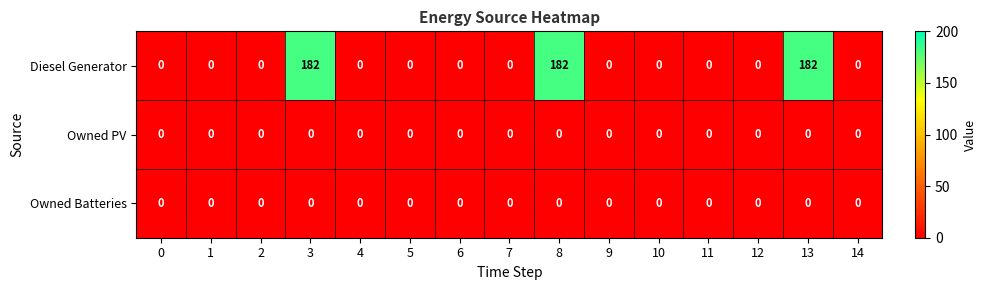

At how many categories does at least one series exceed 41?

3